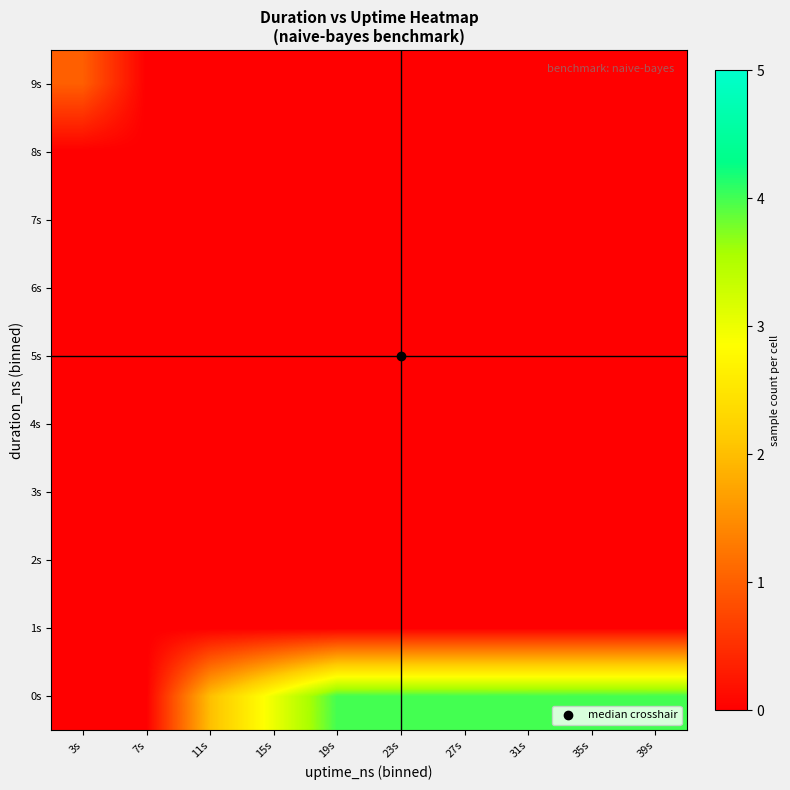

List the series in order of their peak value, highest first.

0s, 9s, 1s, 2s, 3s, 4s, 5s, 6s, 7s, 8s